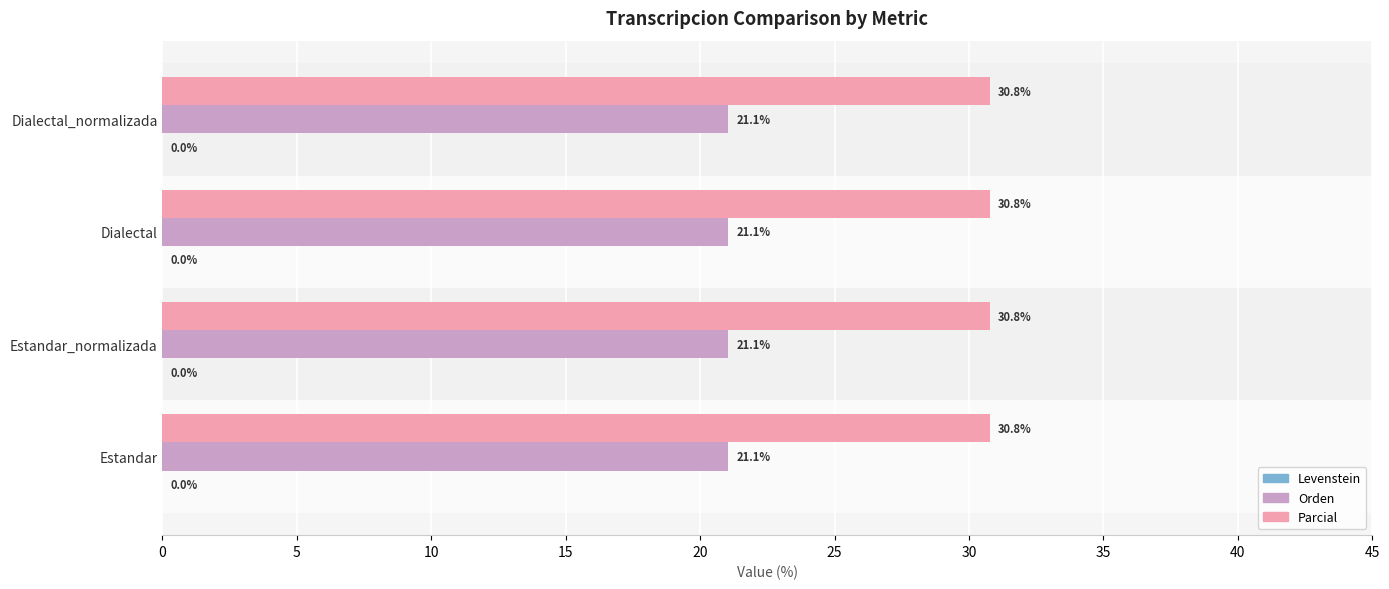

Is the value of Orden at Estandar_normalizada greater than the value of Parcial at Estandar_normalizada?

No